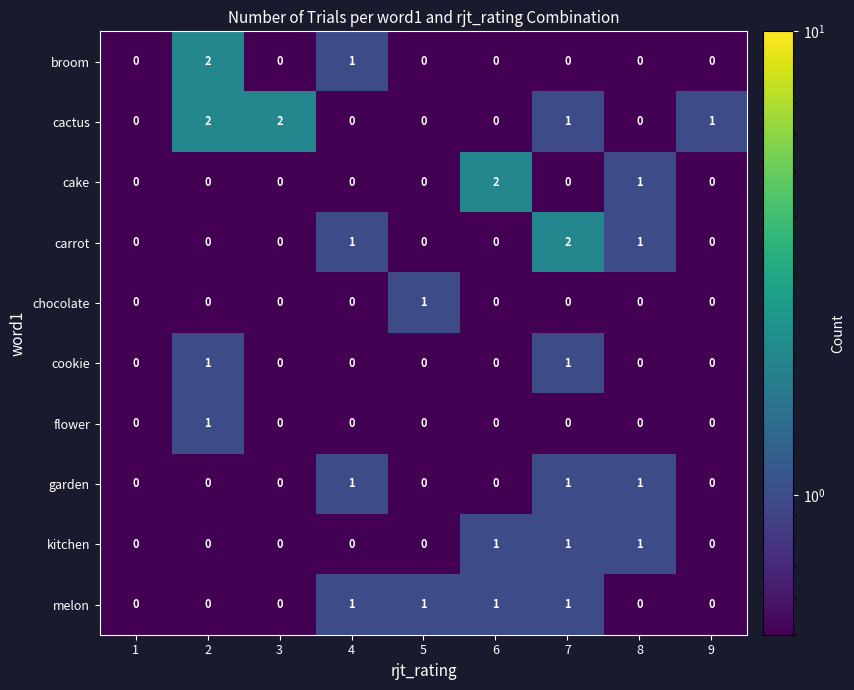

Count the garden values in the range 0 to 1.

9